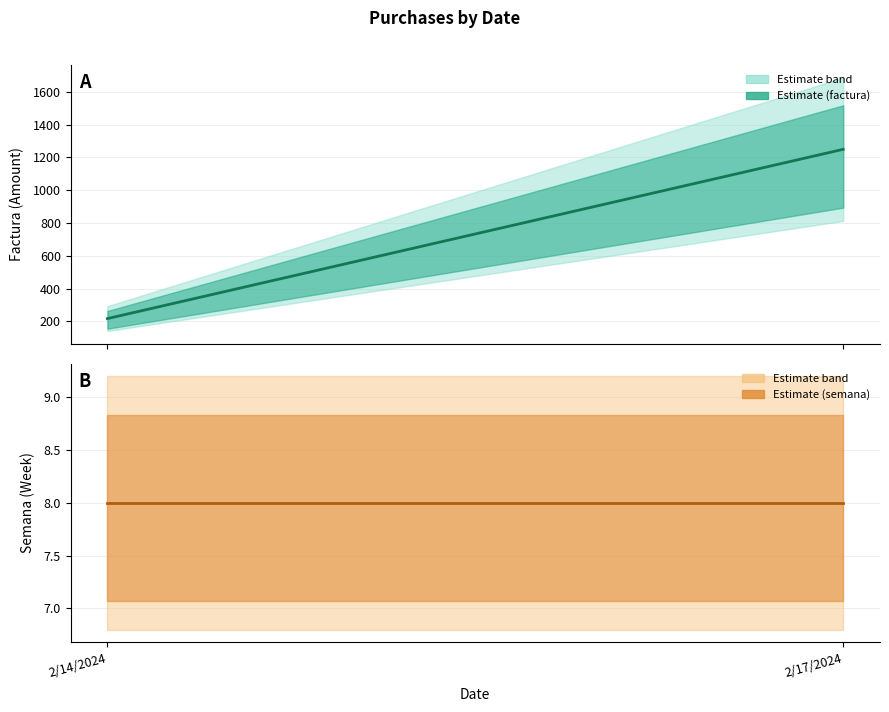

What are all the series names shown in the legend?

factura, semana